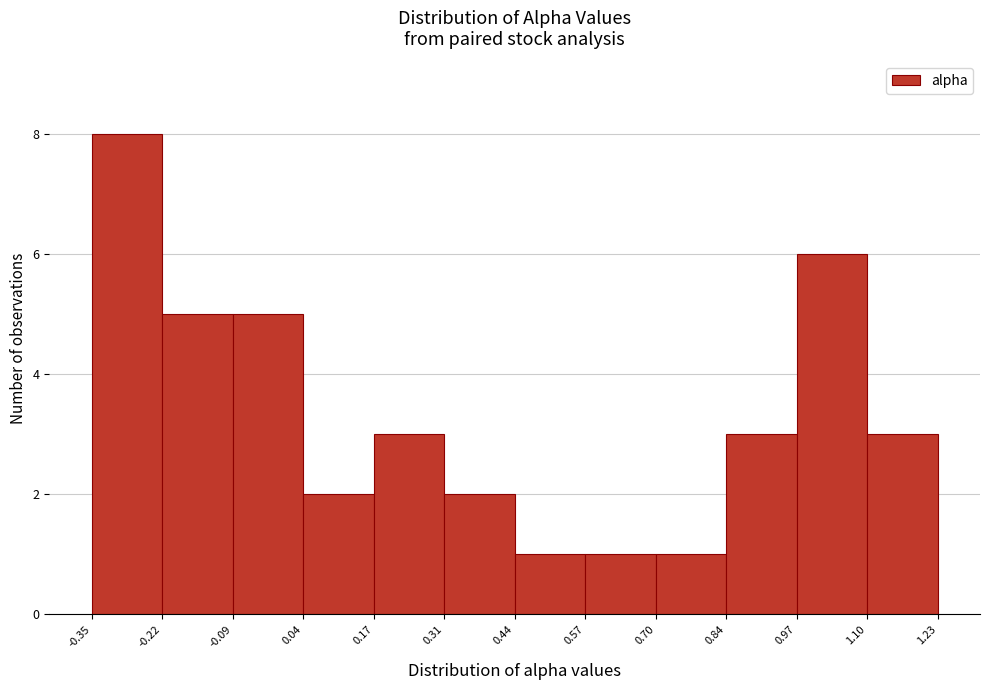

Which range on the x-axis has the tallest bar?

-0.35 to -0.22